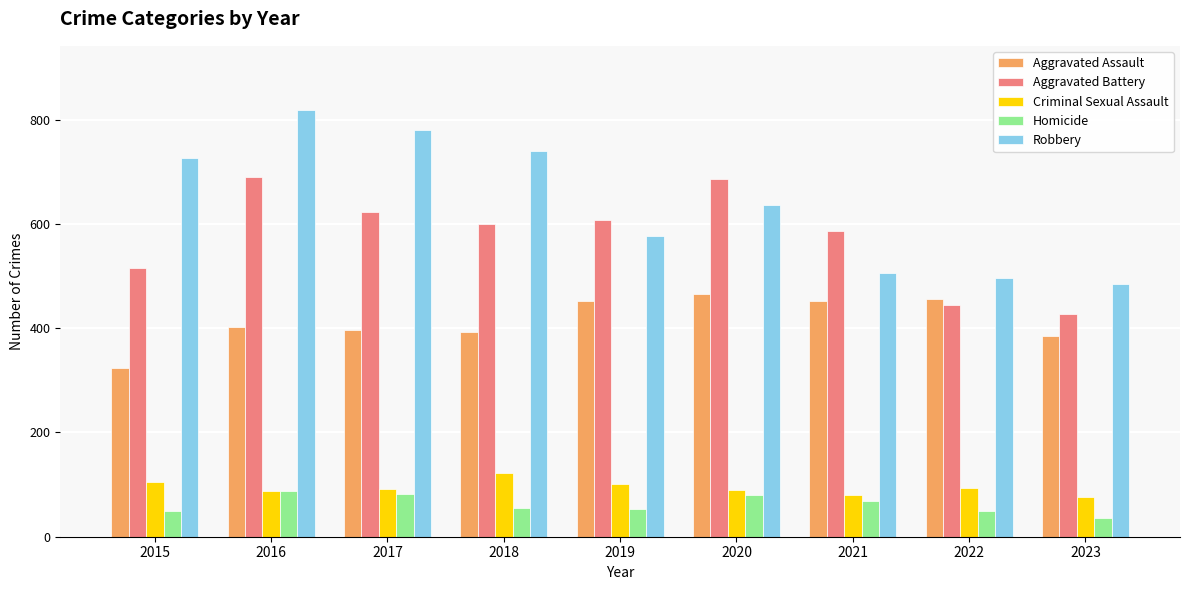

At which label does Aggravated Battery reach its minimum?

2023